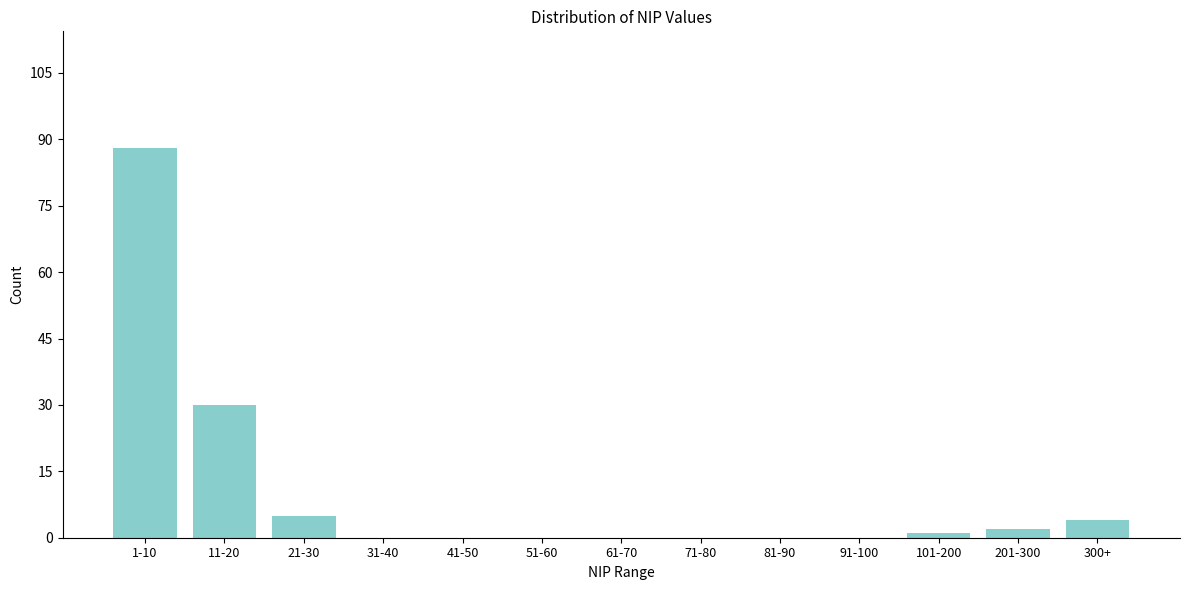

Reading right to left, what are all the values shown in this chart?

300+=4	201-300=2	101-200=1	91-100=0	81-90=0	71-80=0	61-70=0	51-60=0	41-50=0	31-40=0	21-30=5	11-20=30	1-10=88